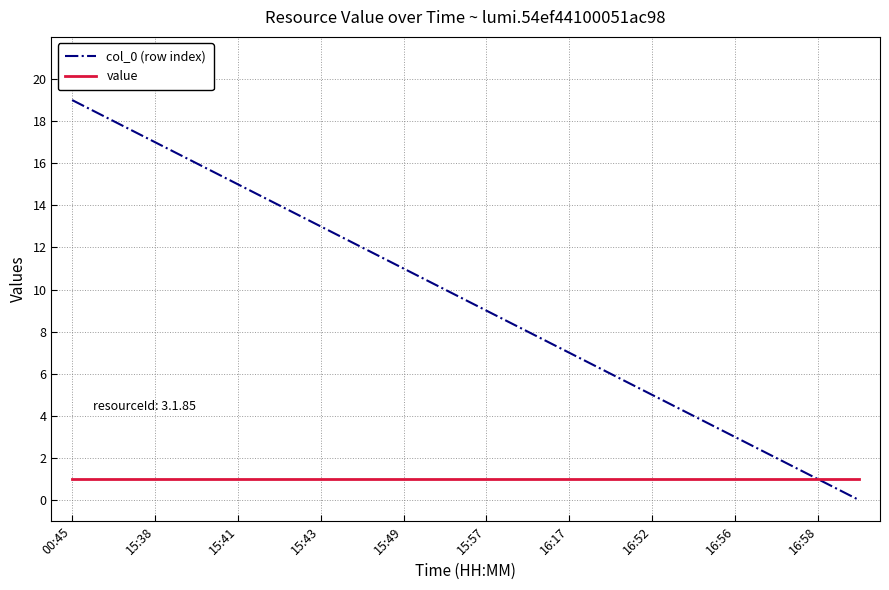

What is the maximum value shown in the chart?

19